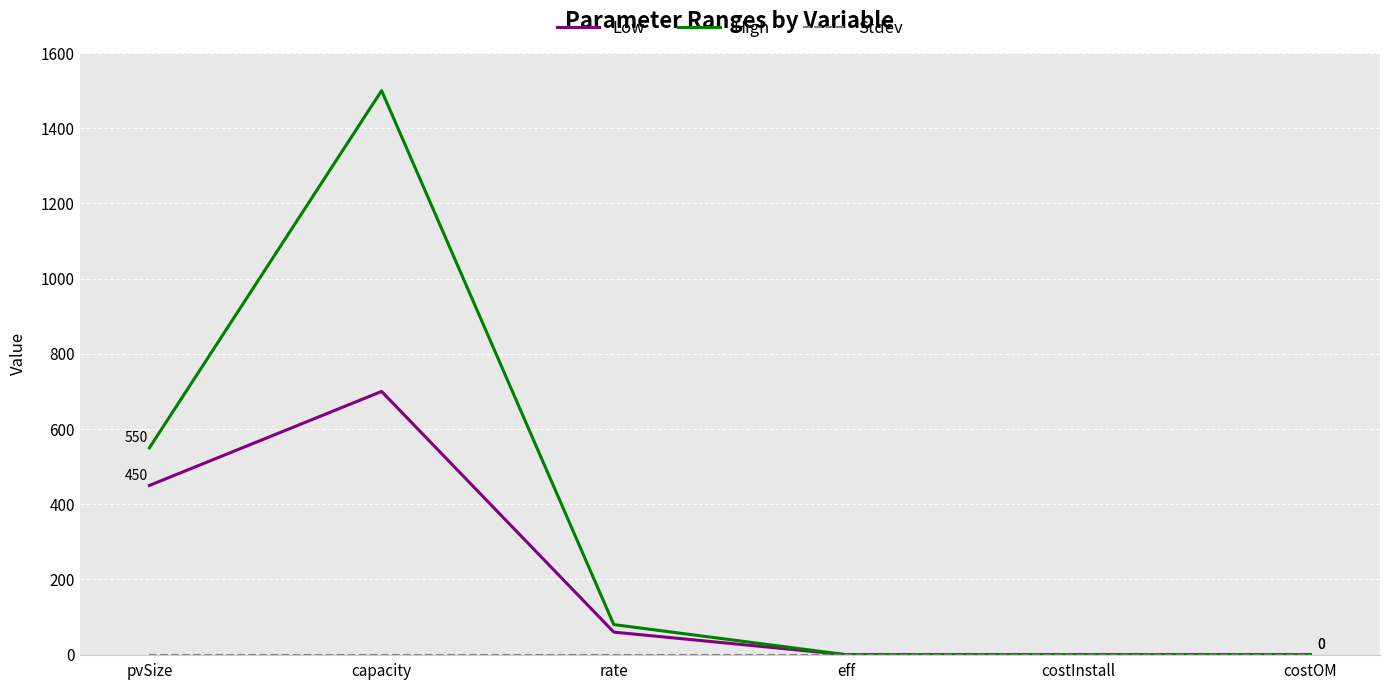

Which series has the largest range (max minus min)?

High